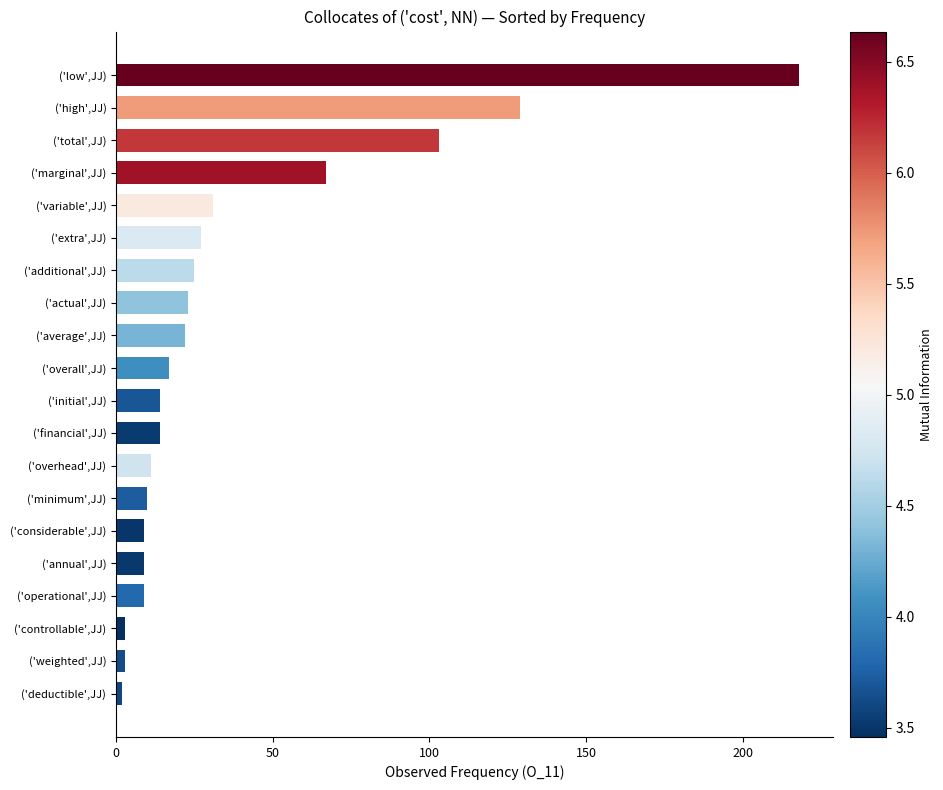

The chart shows a value of 9 at ('operational',JJ). True or false?

True